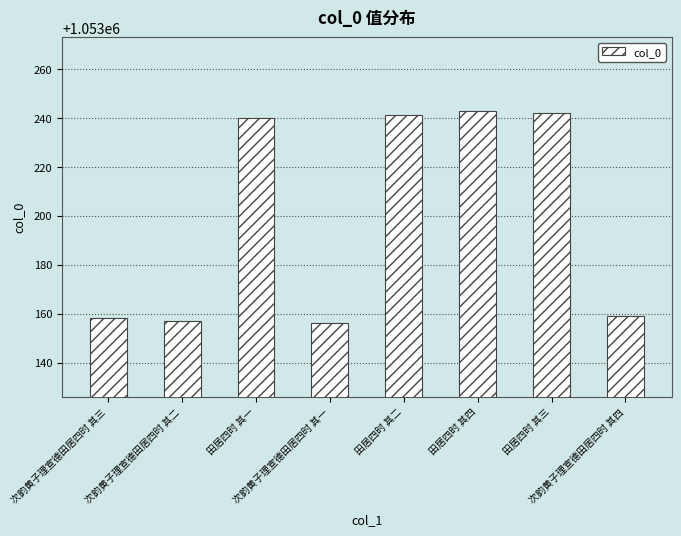

What value does the data have at 田居四时 其二, to the nearest 10?

1053240